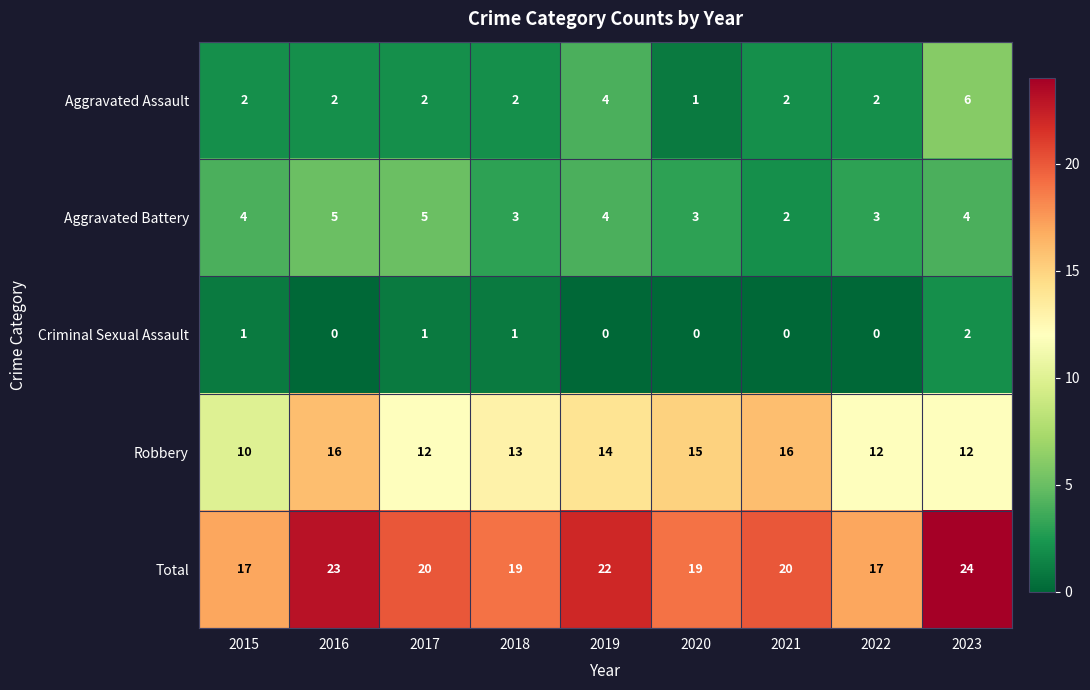

What is the difference between the highest and lowest values at 2021?

20